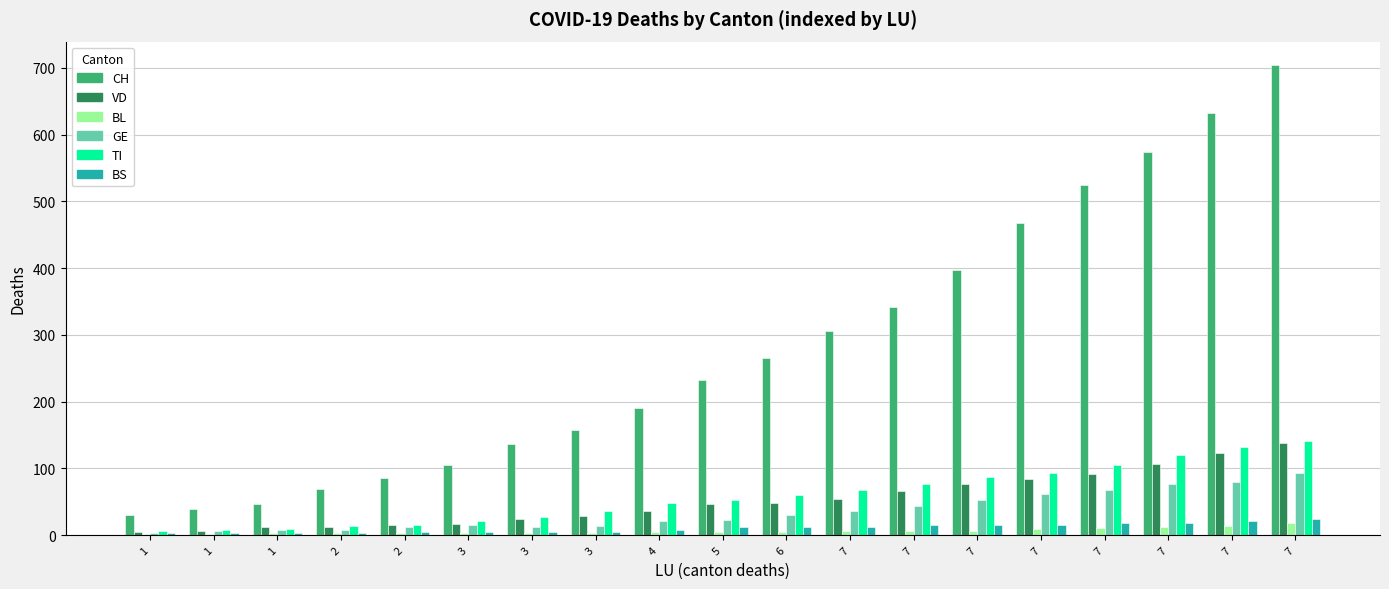

Count the number of data series in this chart.

6